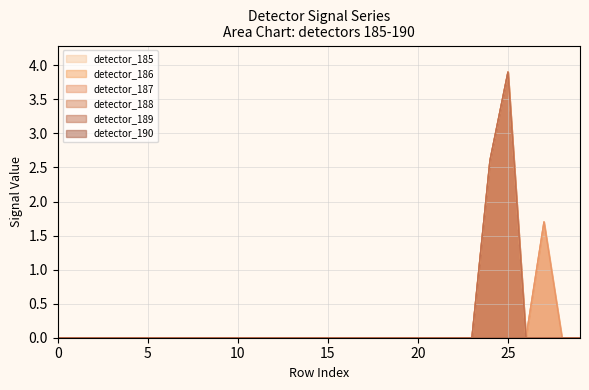

Which series has the largest total across all categories?

detector_185